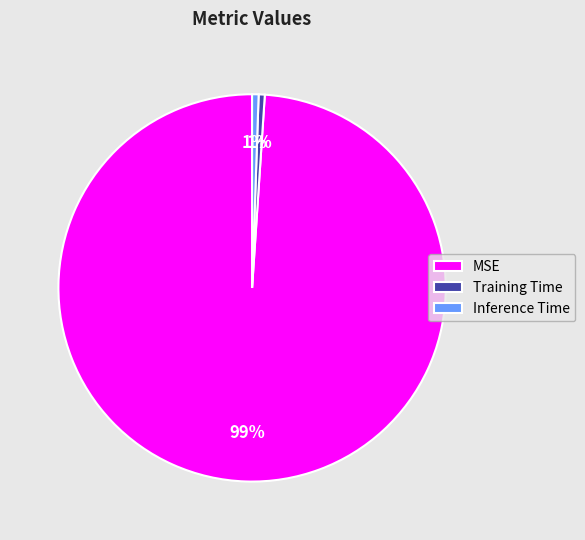

The MSE slice represents 99% of the pie. True or false?

True